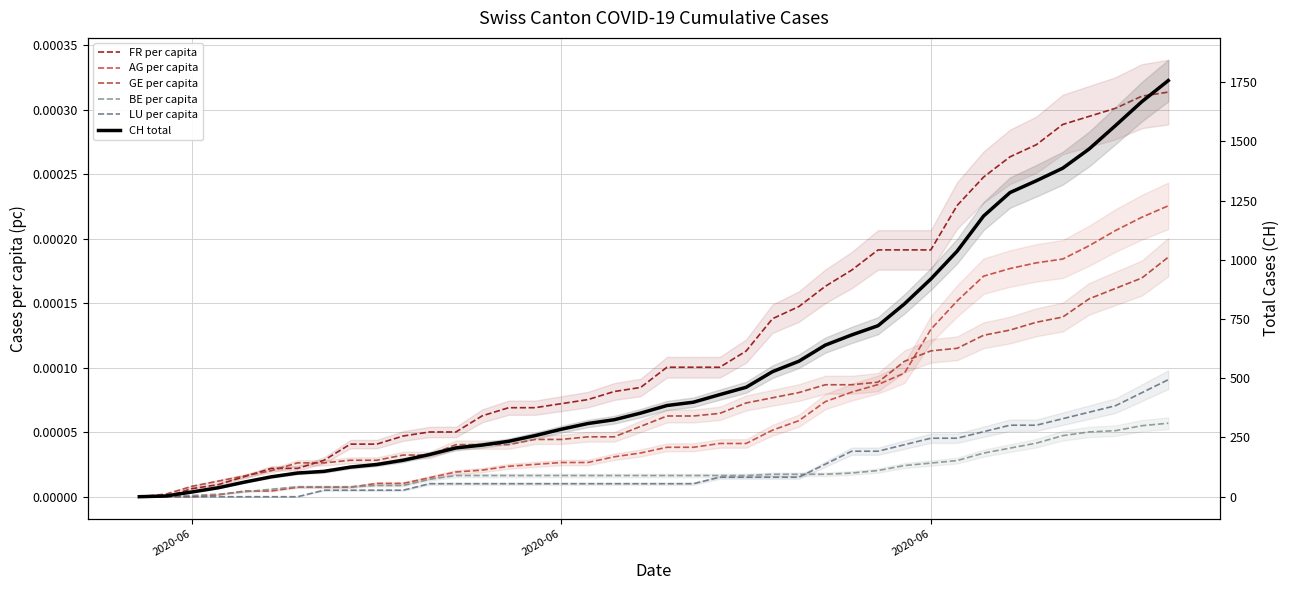

The AG per capita series shows 0.0 at 2020-06. True or false?

True